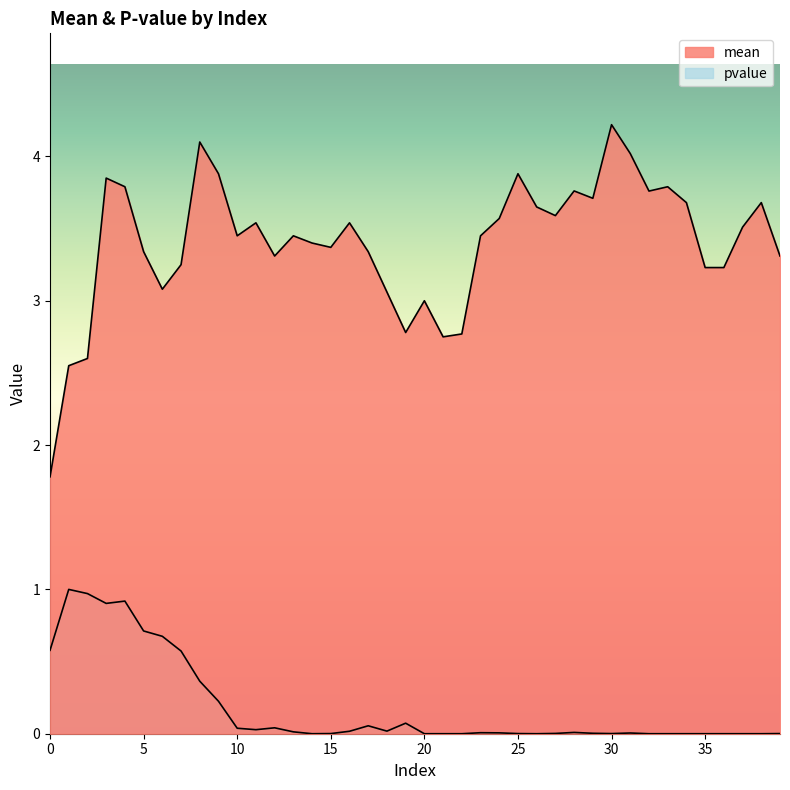

What is the difference between the highest and lowest values at 9?

3.7